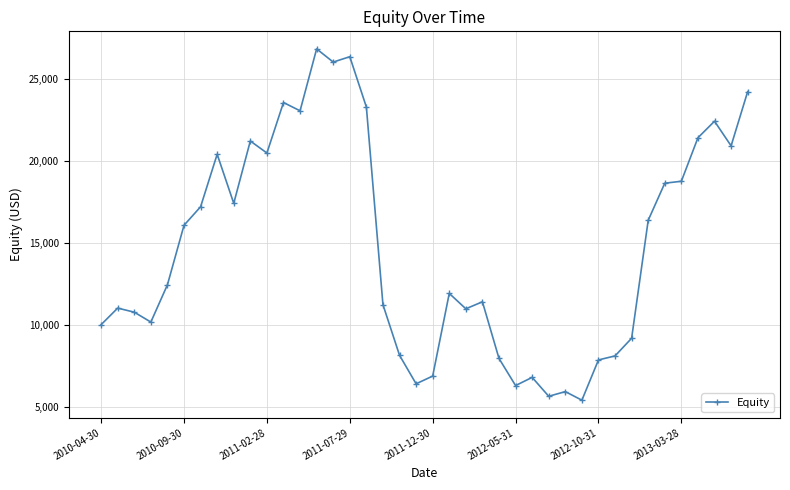

What is the maximum value shown in the chart?

26822.6